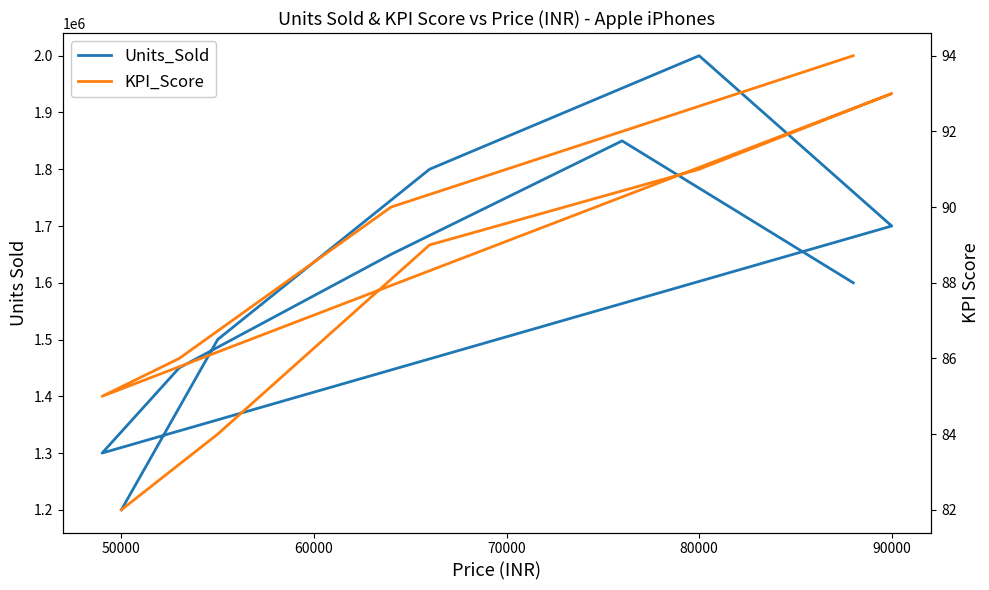

True or false: KPI_Score and Units_Sold cross at least once.

False